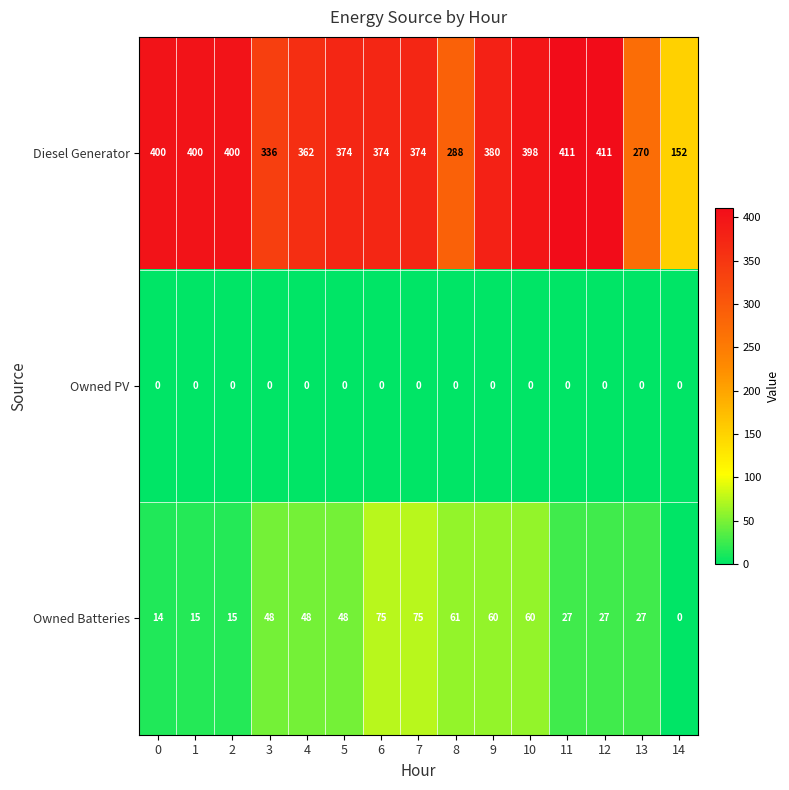

At 12, list the series in order from smallest to largest.

Owned PV, Owned Batteries, Diesel Generator